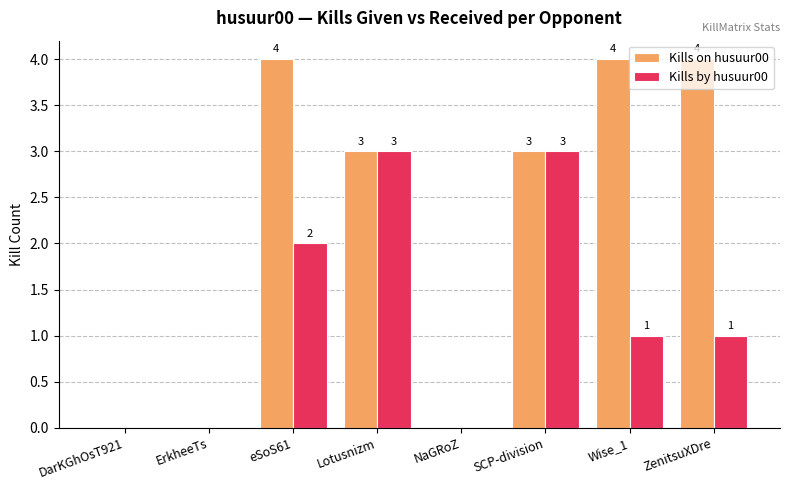

What is the total value across all series at SCP-division?

6